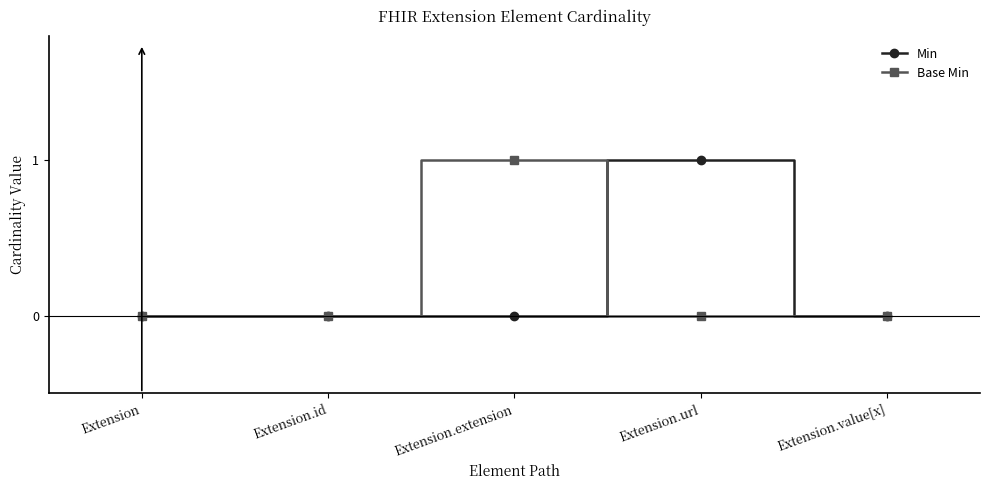

What position from the right is Extension.id?

4